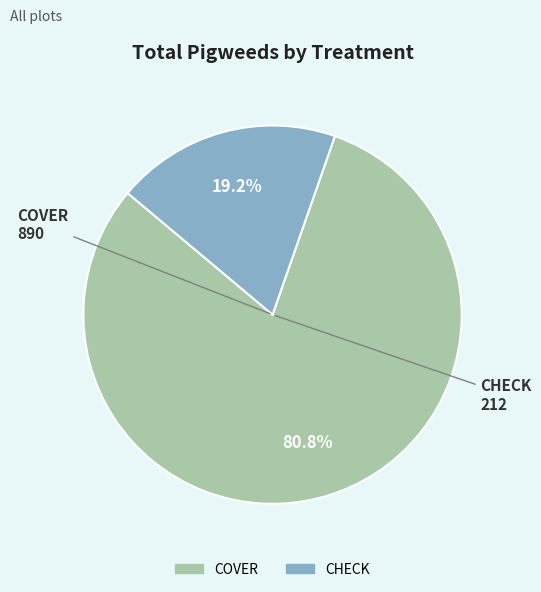

How many segments does this pie chart have?

2